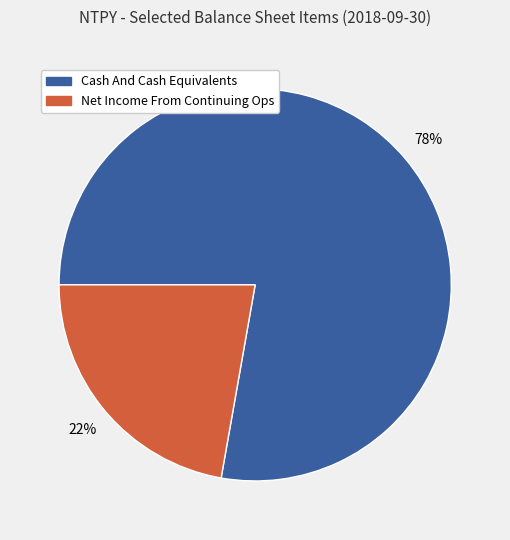

To the nearest percent, what is the difference between the largest and smallest slice percentages?

56%